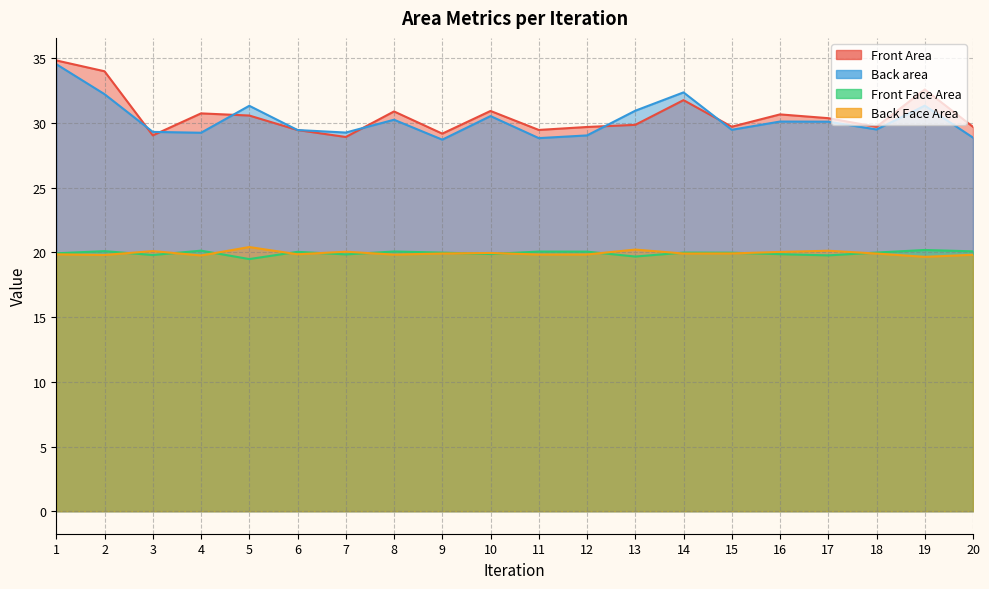

True or false: Front Face Area and Back area cross at least once.

False